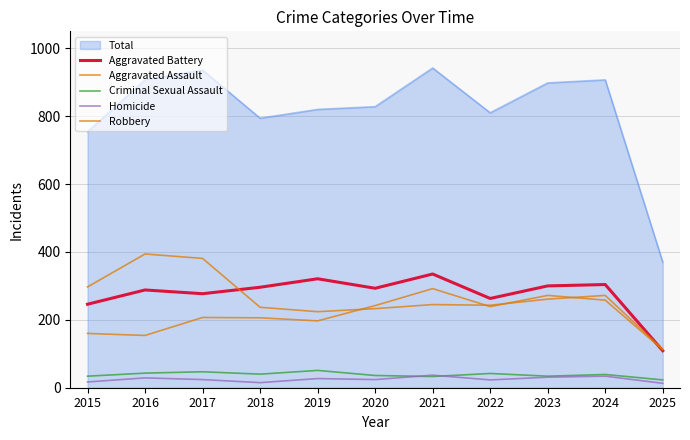

How many categories are shown in the chart?

11